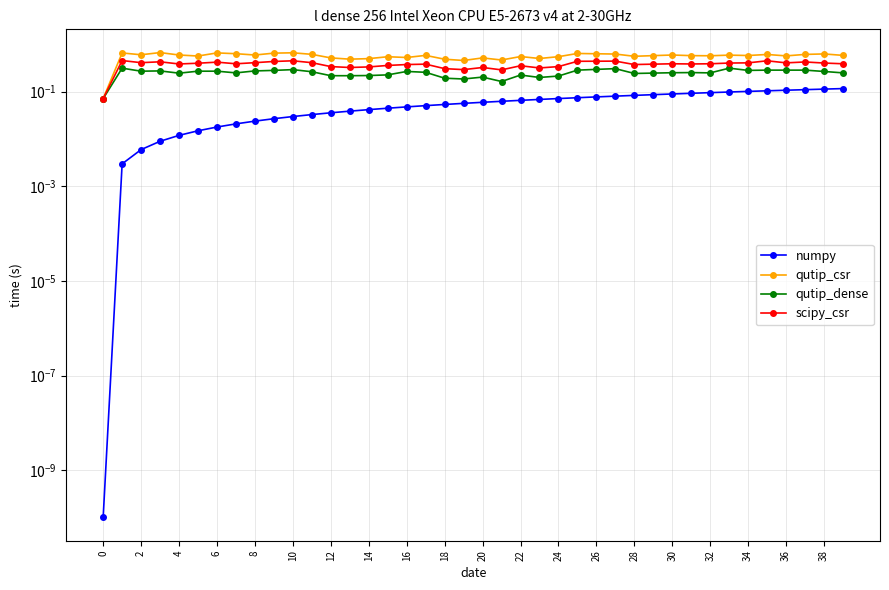

At how many categories does at least one series exceed 0?

40